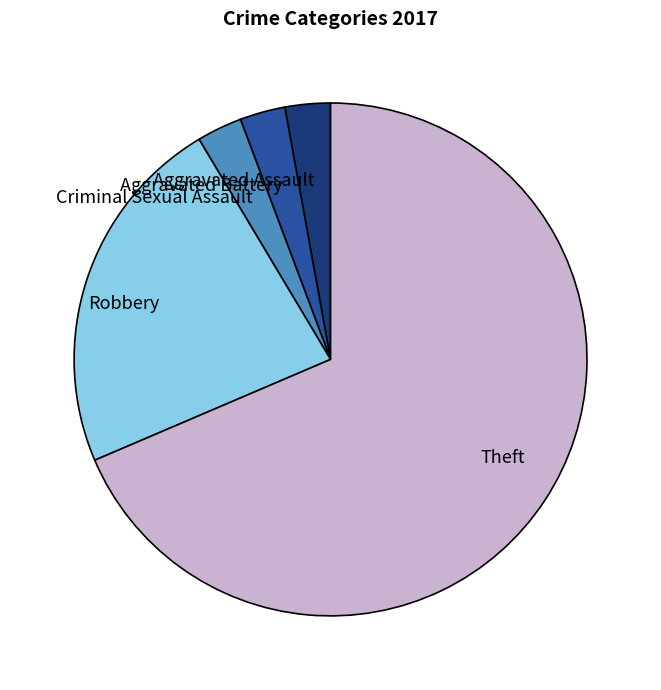

Which has a higher value, Aggravated Assault or Robbery?

Robbery